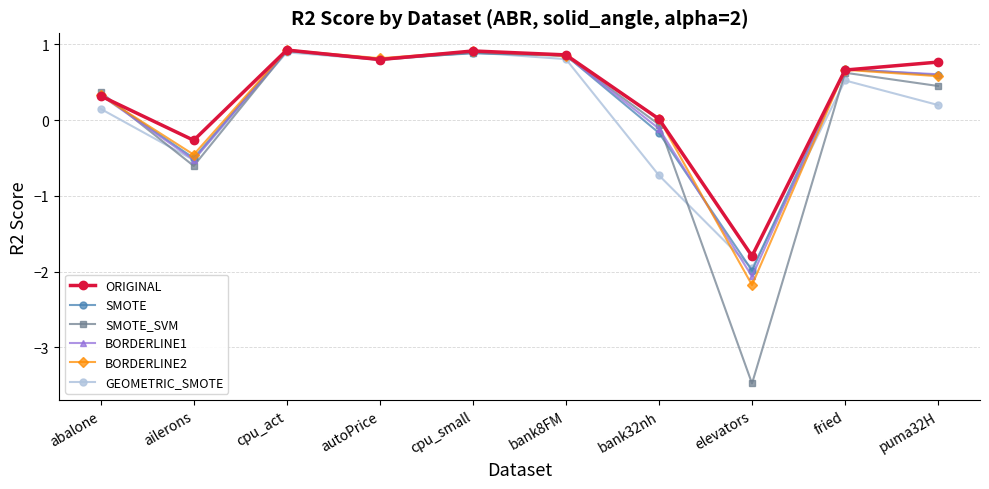

What is the label of the 5th point from the left?

cpu_small